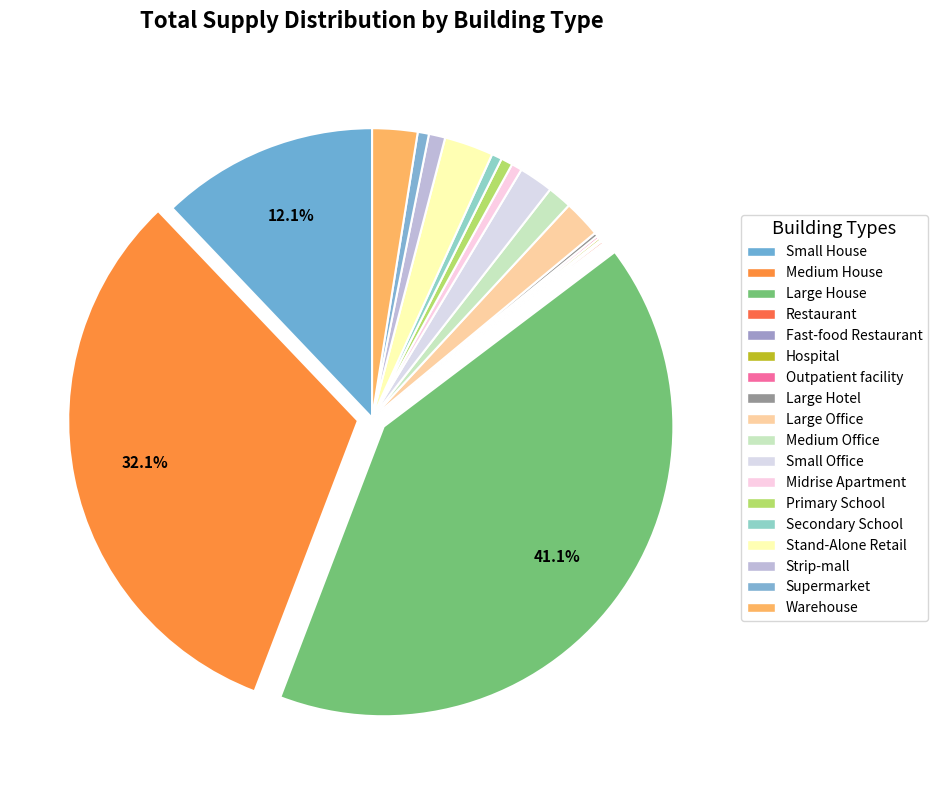

What is the total percentage of Hospital and Small Office?

2.1%